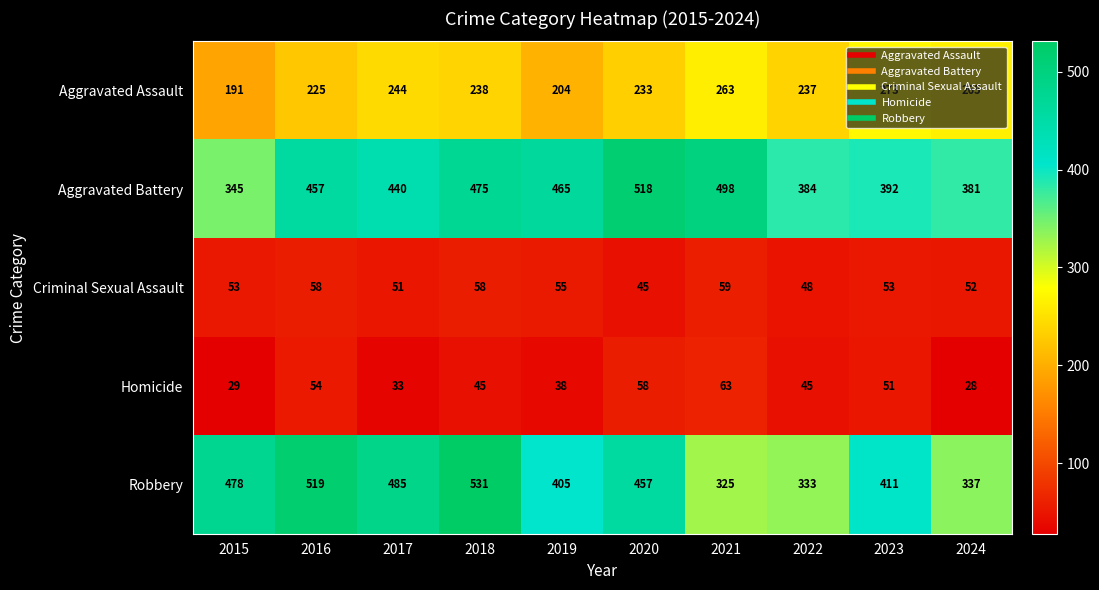

What is the sum of all Aggravated Assault values?

2373